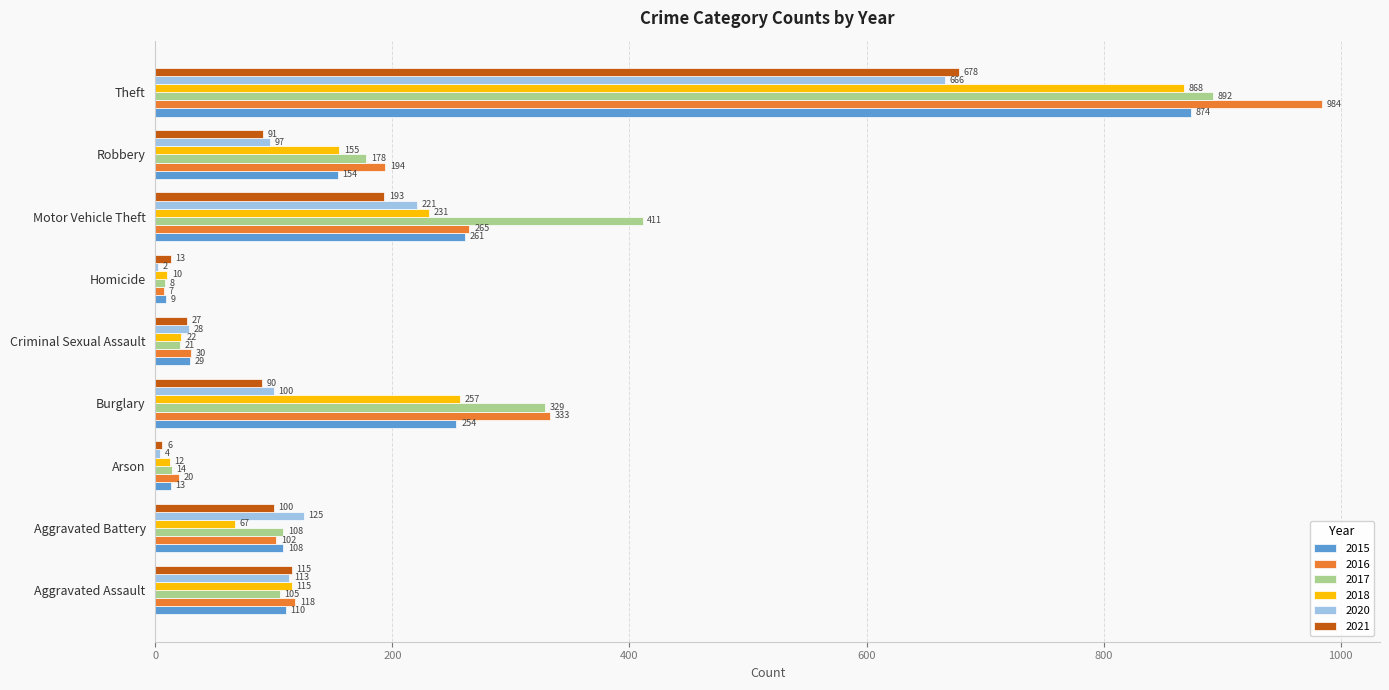

What is the sum of all 2020 values?

1356